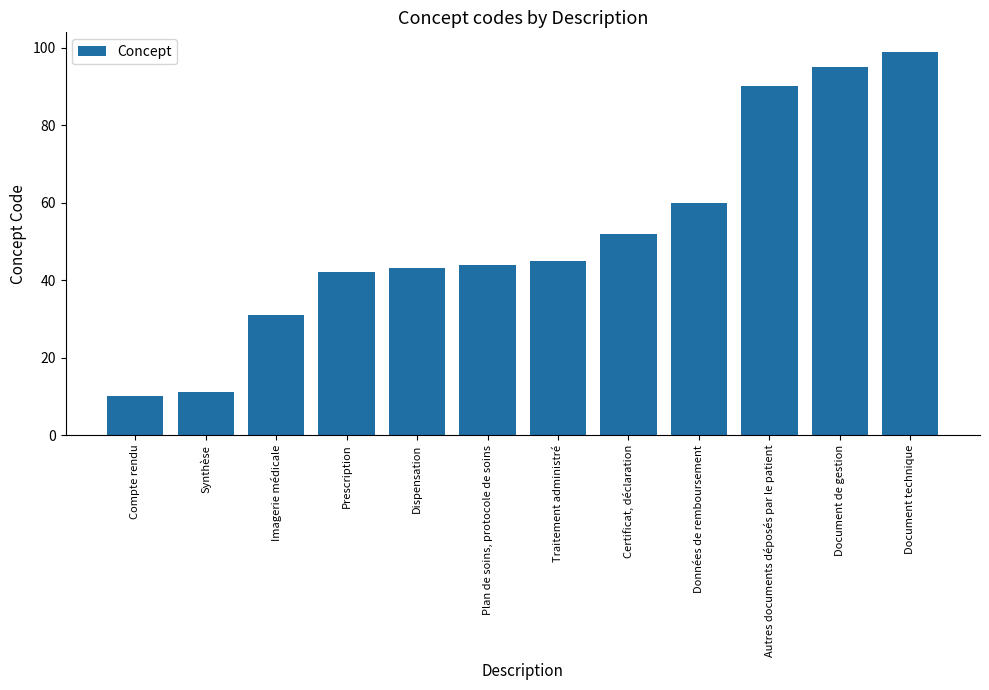

What is the label of the 8th bar from the left?

Certificat, déclaration